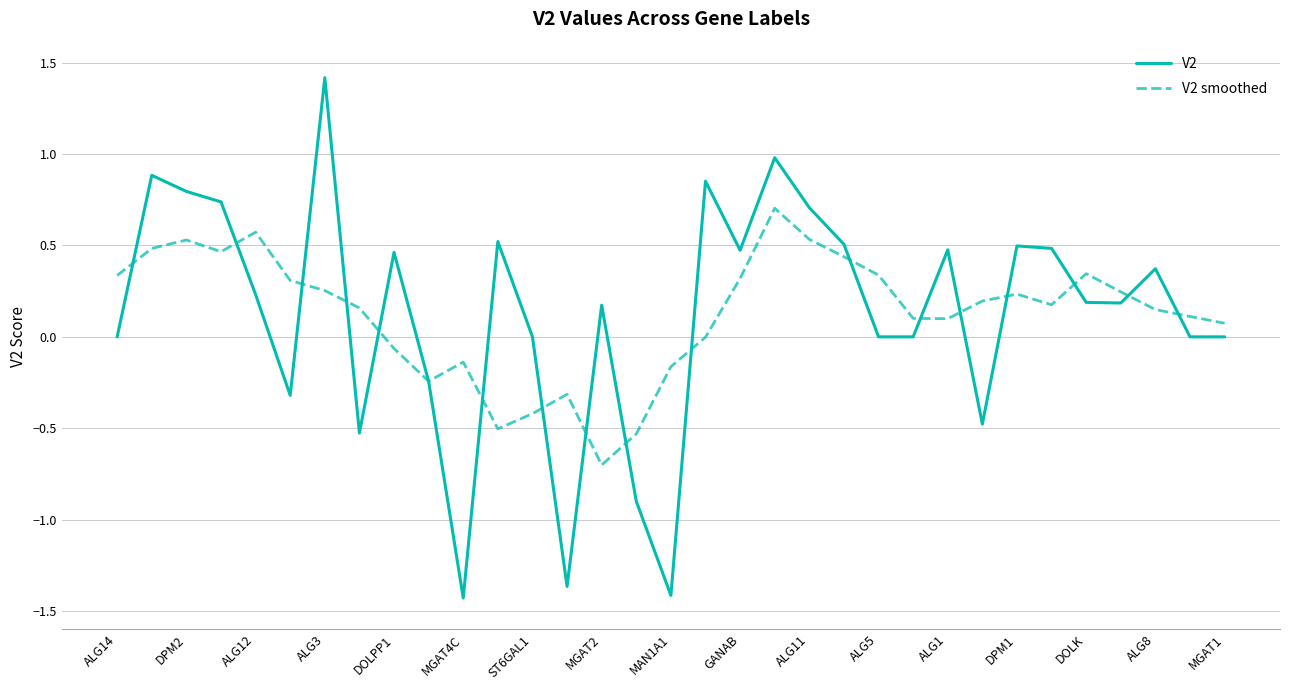

What is the difference between the maximum and minimum values in the V2 smoothed series?

1.4